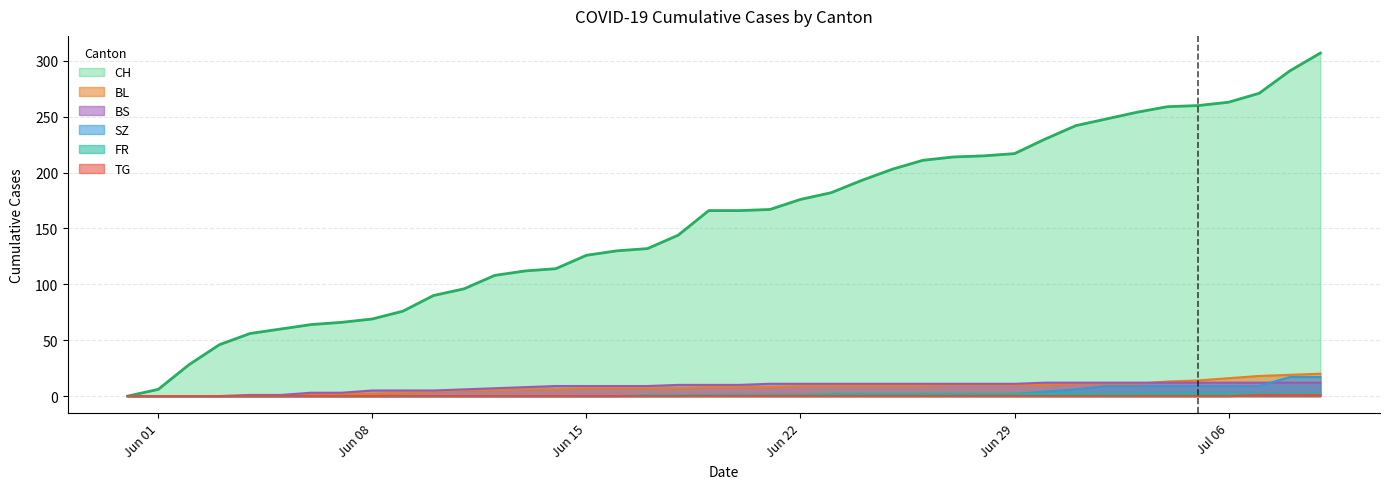

How many data points in BL are less than 8?

19